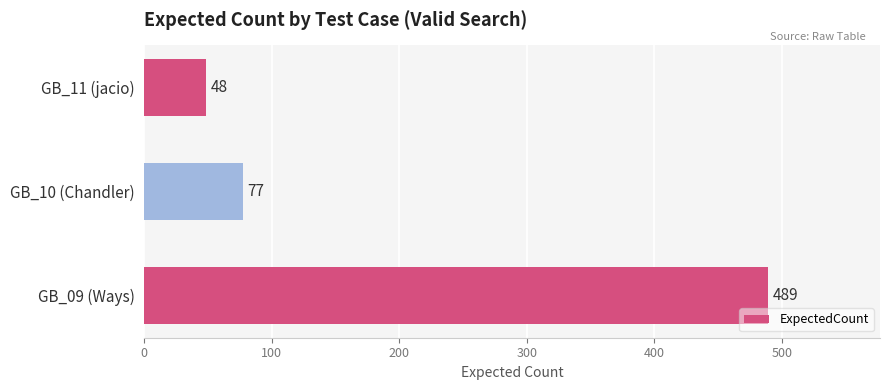

The value at GB_10 (Chandler) is 112. True or false?

False